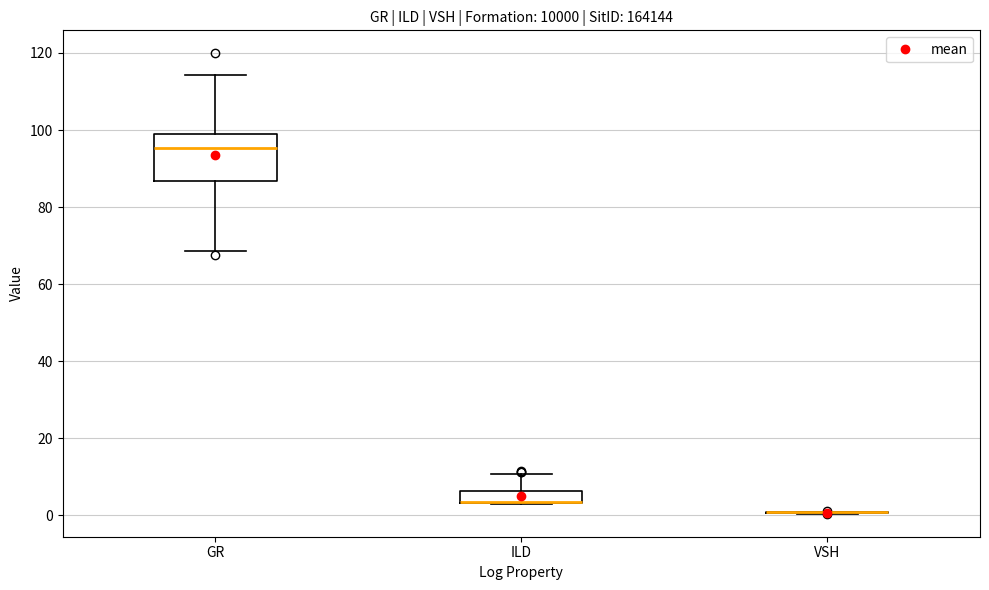

Reading left to right, transcribe this box plot: for each box, give where its median line is, the range the box spans, and where its two whiskers end, as read against the y-axis. The values are not printed on the chart, so give them approximately, as read against the axis.

GR: median 96, box 86 to 98, whiskers 68 to 114
ILD: median 4 (drawn on the box's lower edge), box 4 to 6, whiskers 2 to 10
VSH: box collapsed to a line at 0, whiskers 0 to 0